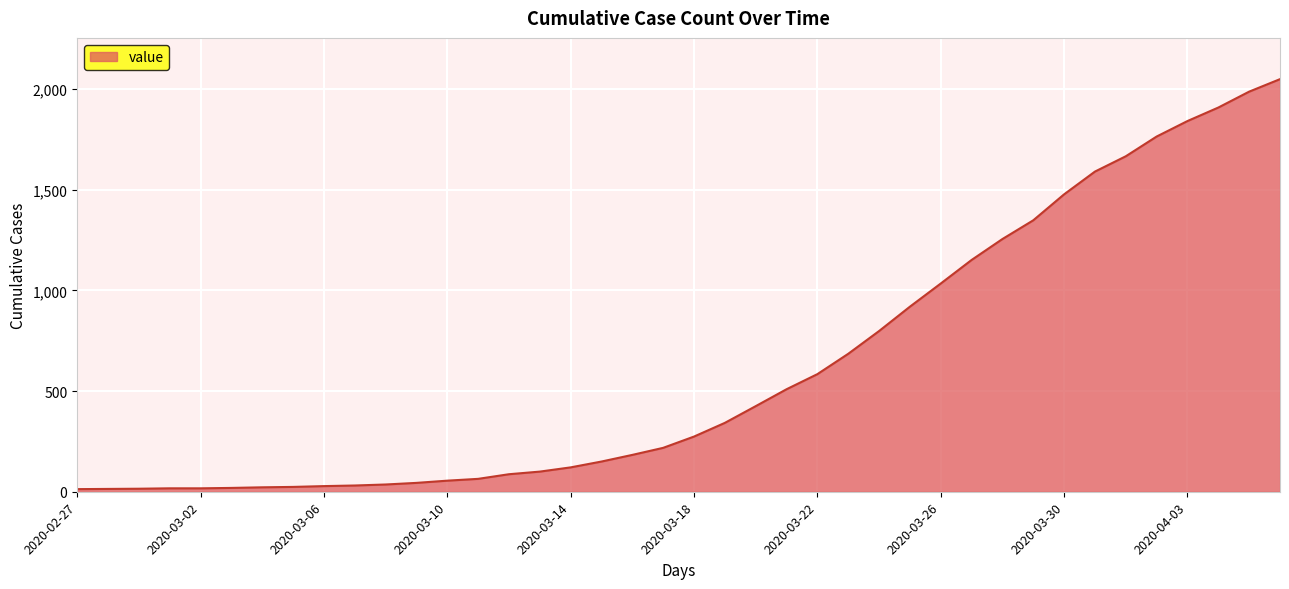

At which category does the chart reach its minimum across all series?

2020-02-27